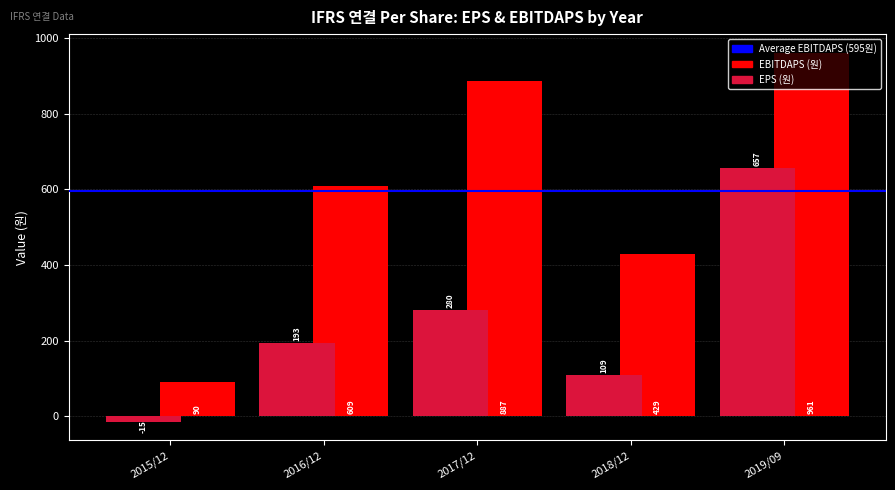

Which label corresponds to the largest value in the chart?

2019/09